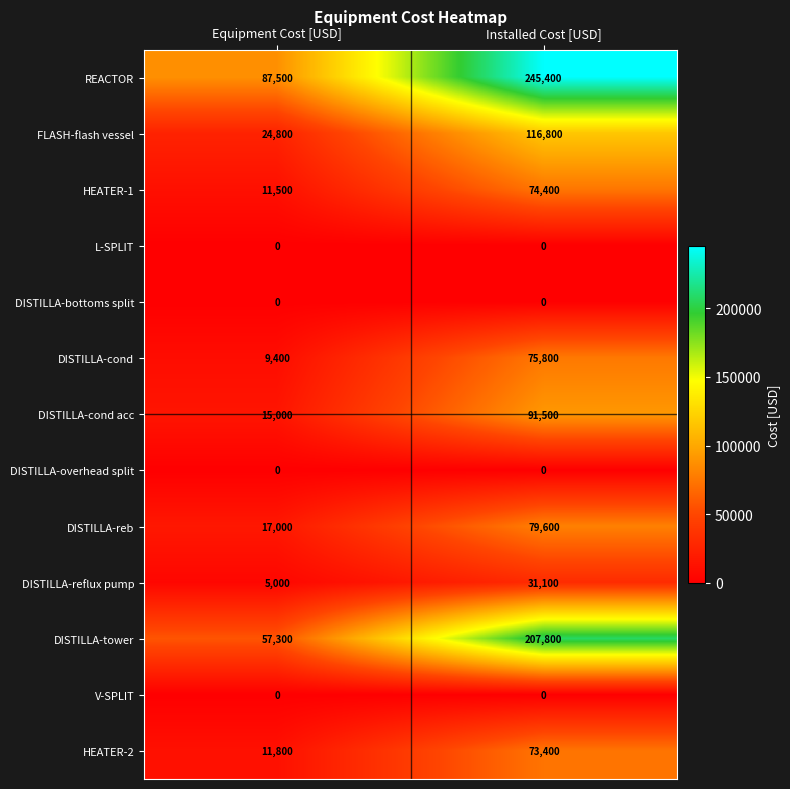

What is the spread (max minus min) of values at Installed Cost [USD]?

245400